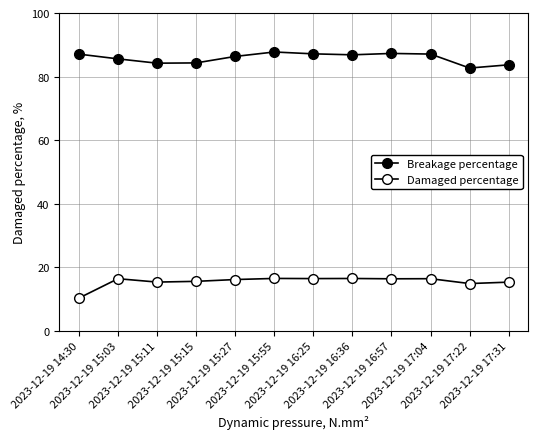

Does the chart have visible grid lines?

Yes